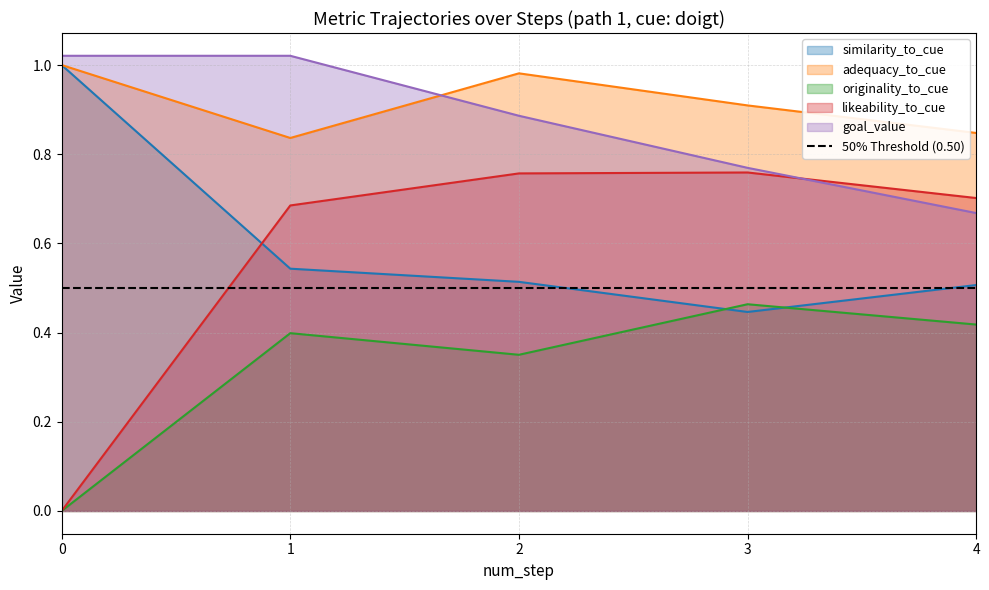

What is the value of the similarity_to_cue point at the 1st from the left?

1.0